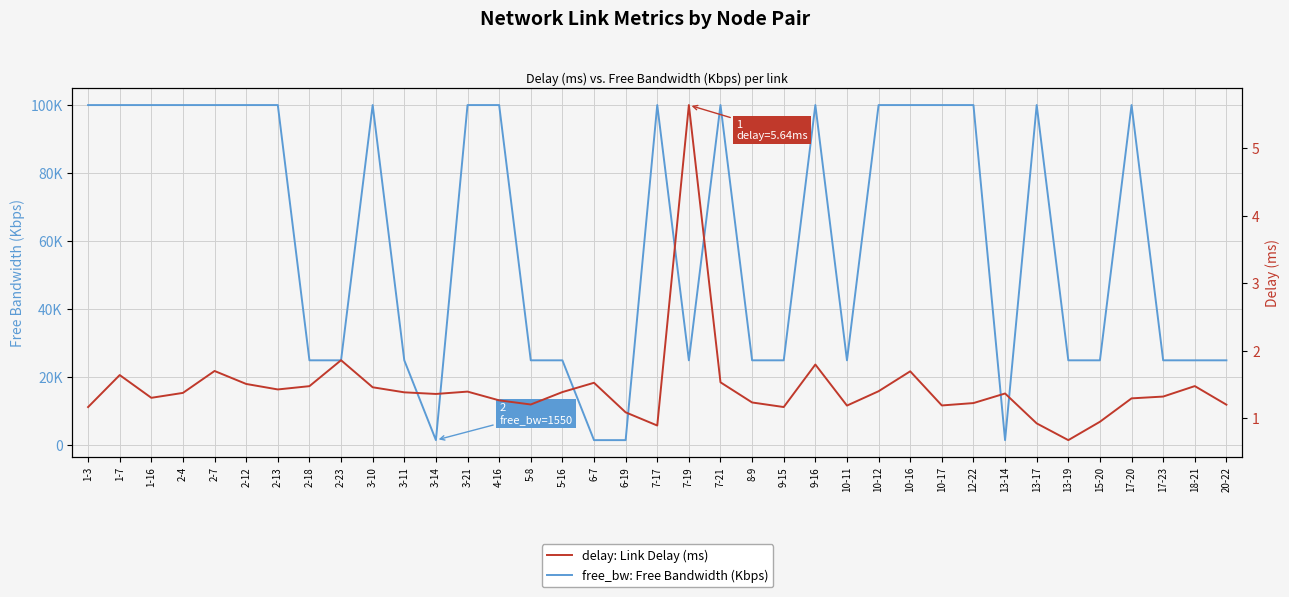

Count the number of categories in the chart.

37